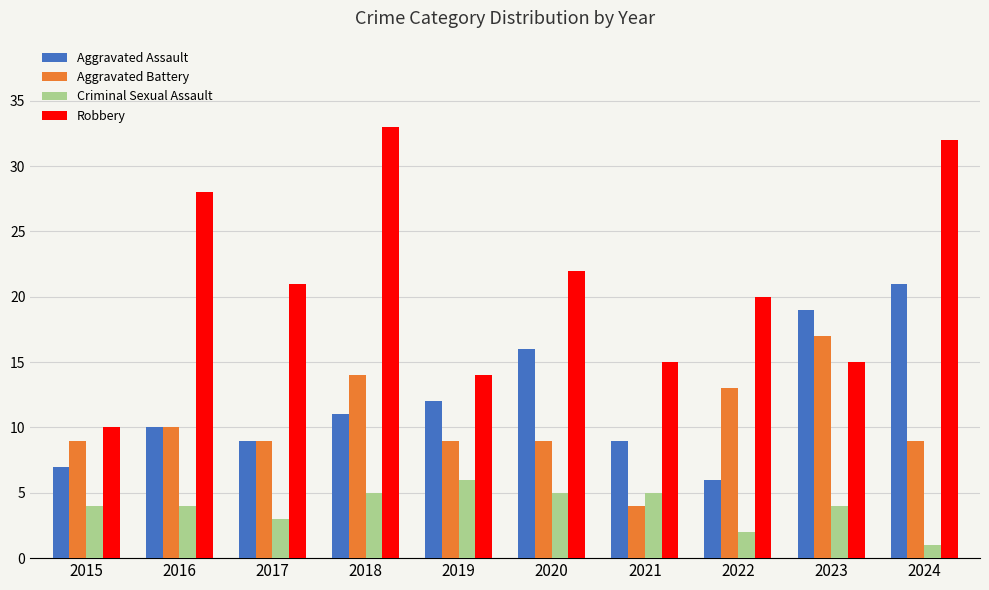

Which series has the largest range (max minus min)?

Robbery